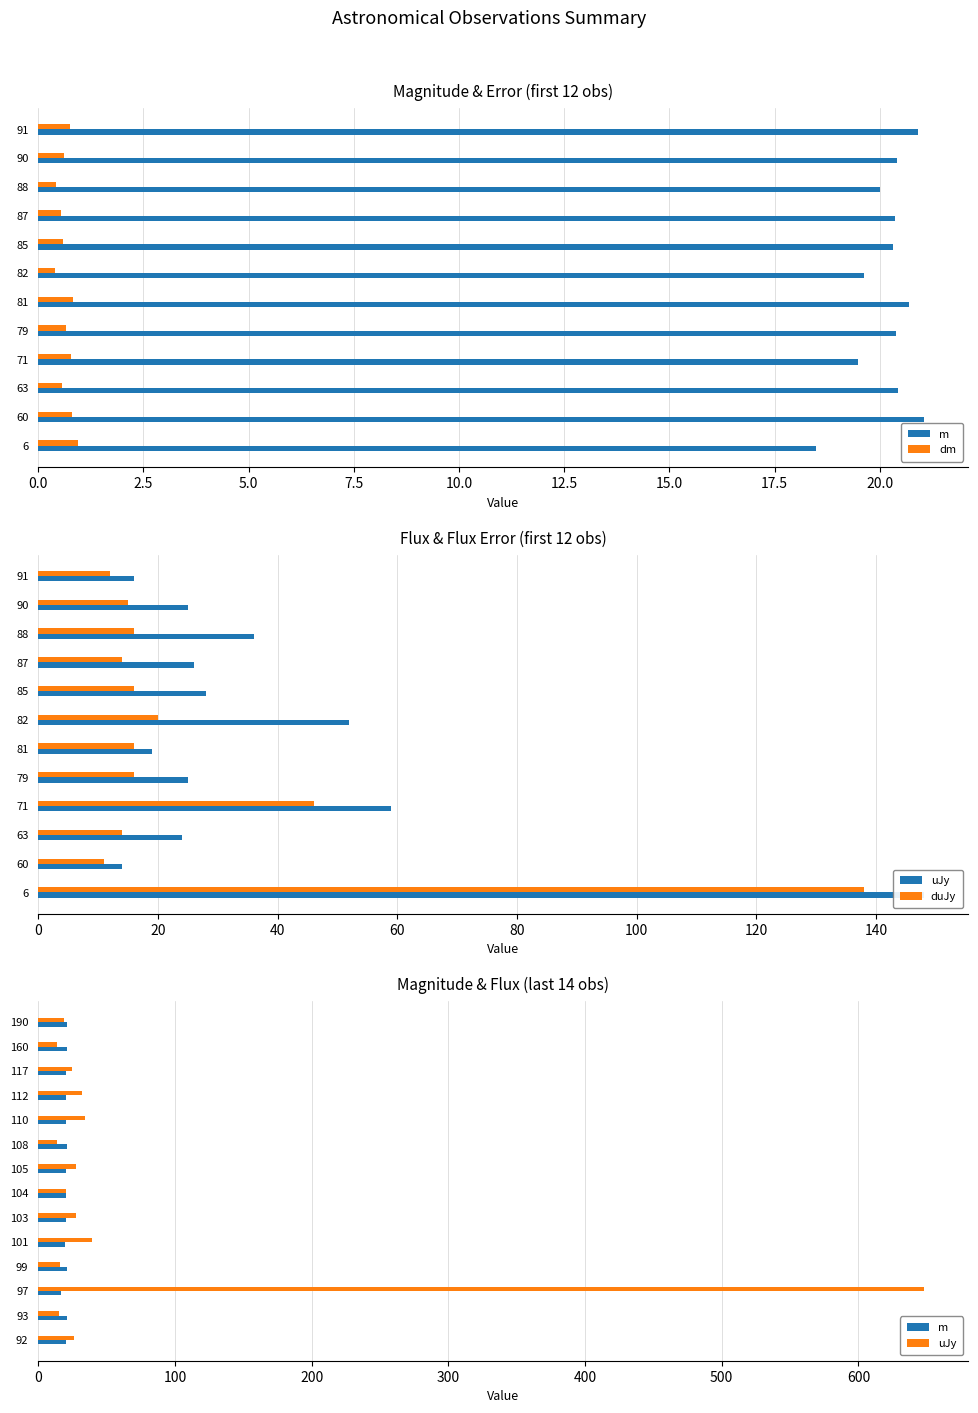

Which series changed the most between 6 and 92?

duJy